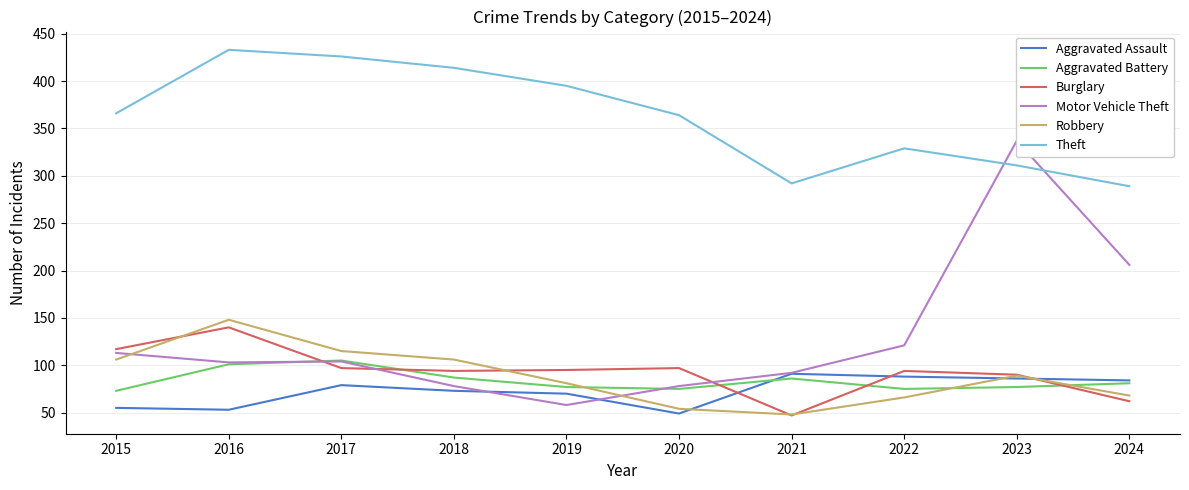

Is the value of Theft at 2015 greater than the value of Aggravated Assault at 2017?

Yes